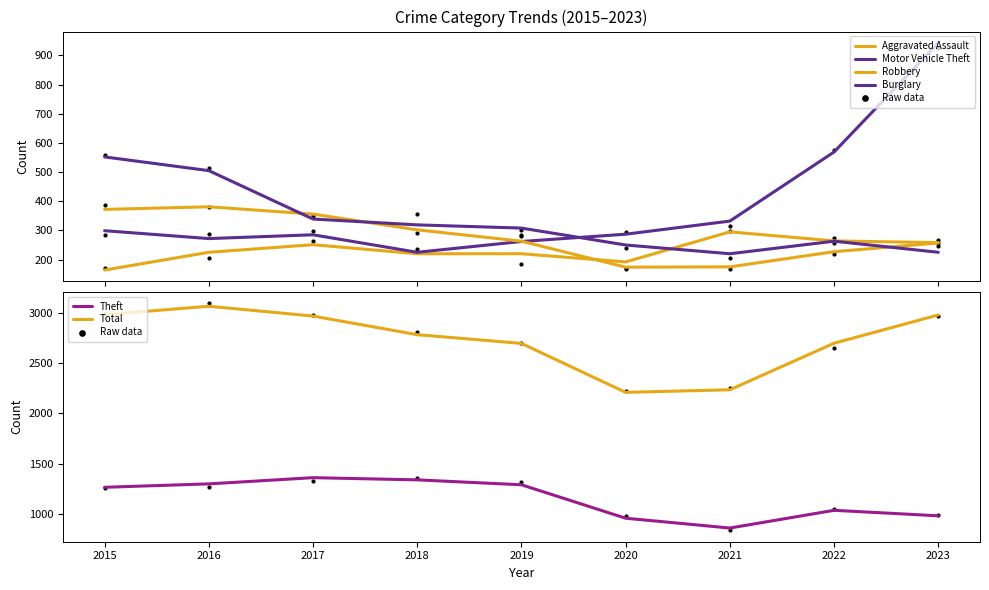

At which category is the sum across all series the highest?

2016